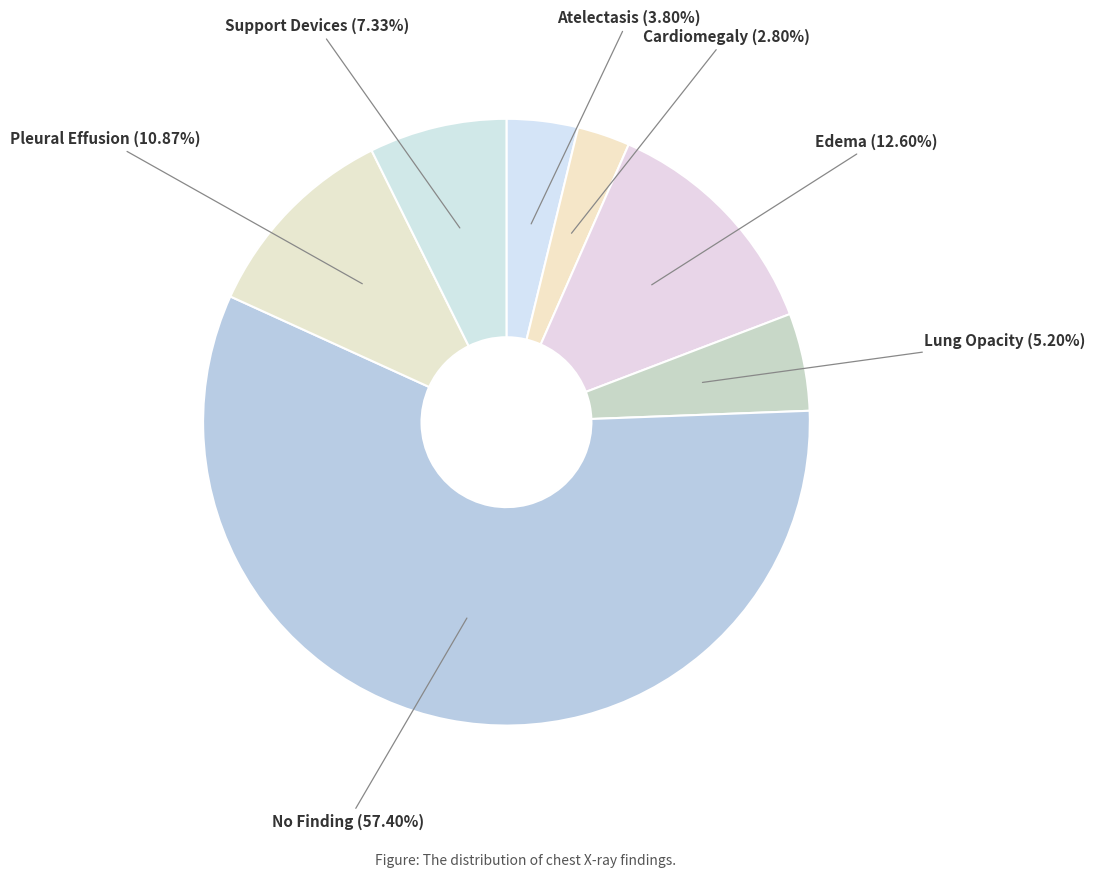

What percentage is the Atelectasis slice, to the nearest percent?

4%